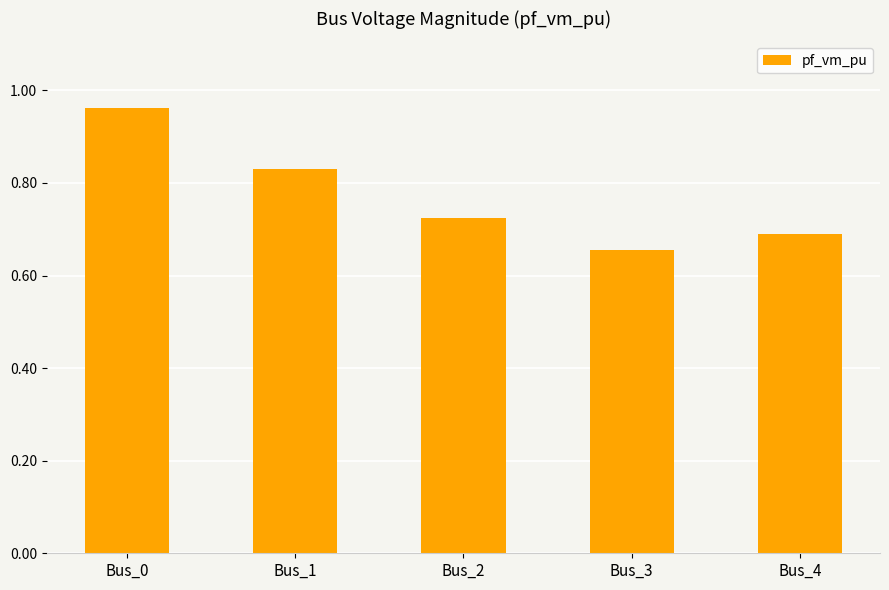

How many data points does each series have?

5